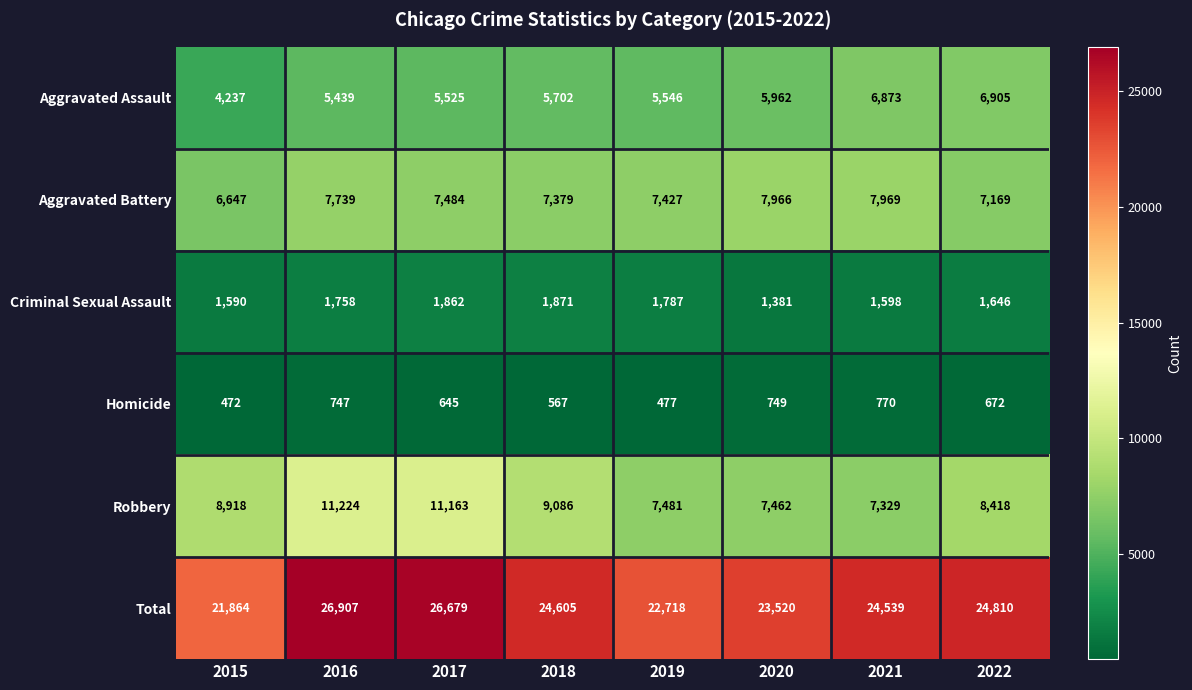

At how many categories does at least one series exceed 6395?

8